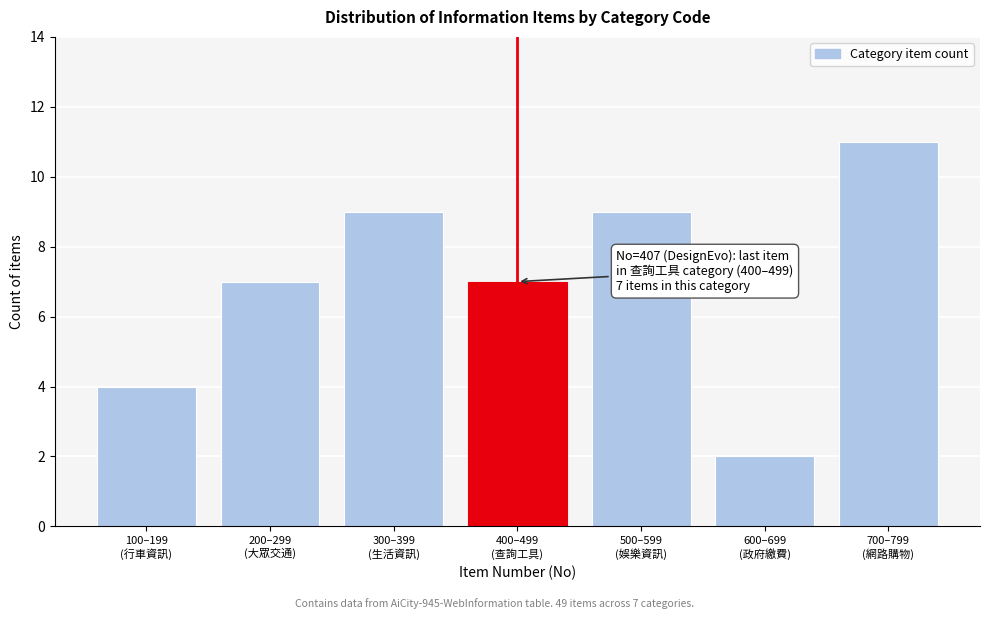

Reading left to right, what are all the values shown in this chart?

4	7	9	7	9	2	11